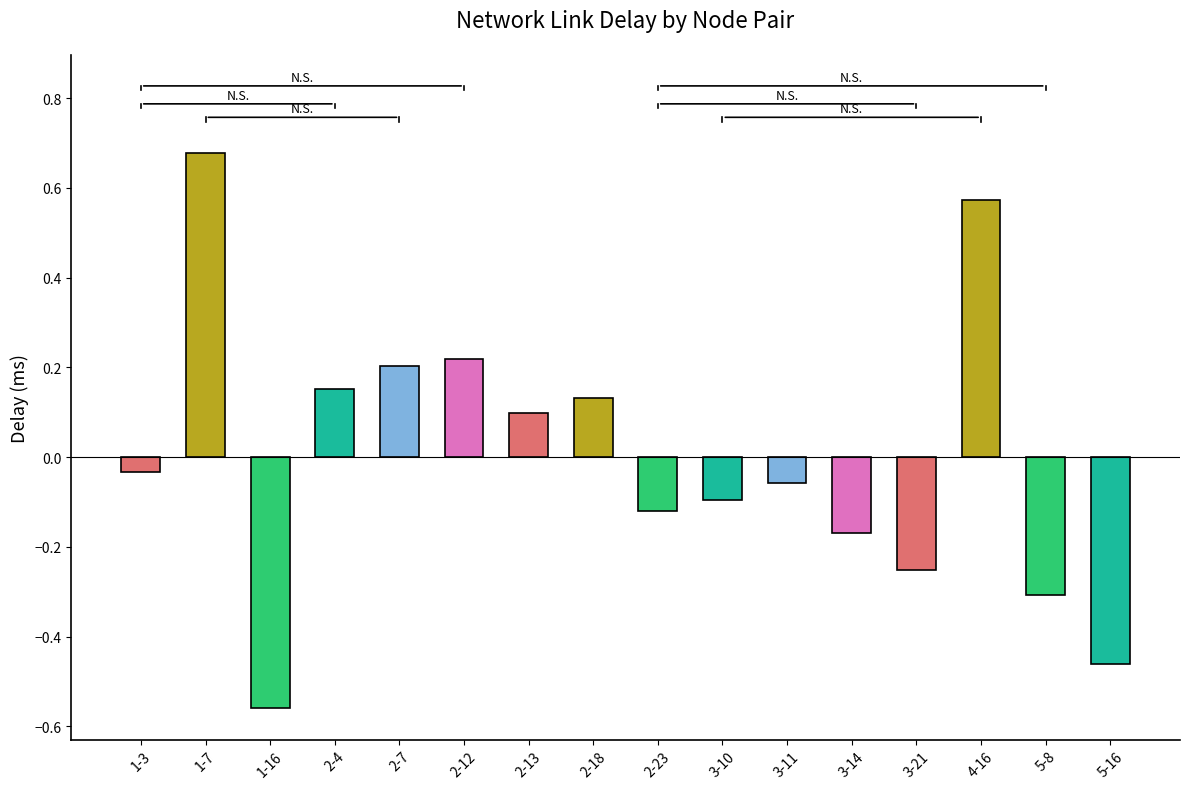

What is the change in value from 2-7 to 3-14?

-0.4